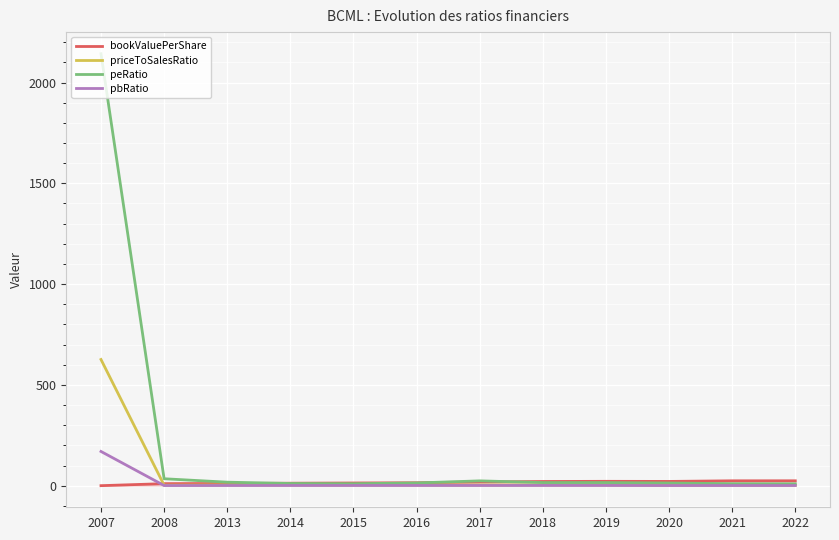

Which series has the largest total across all categories?

peRatio